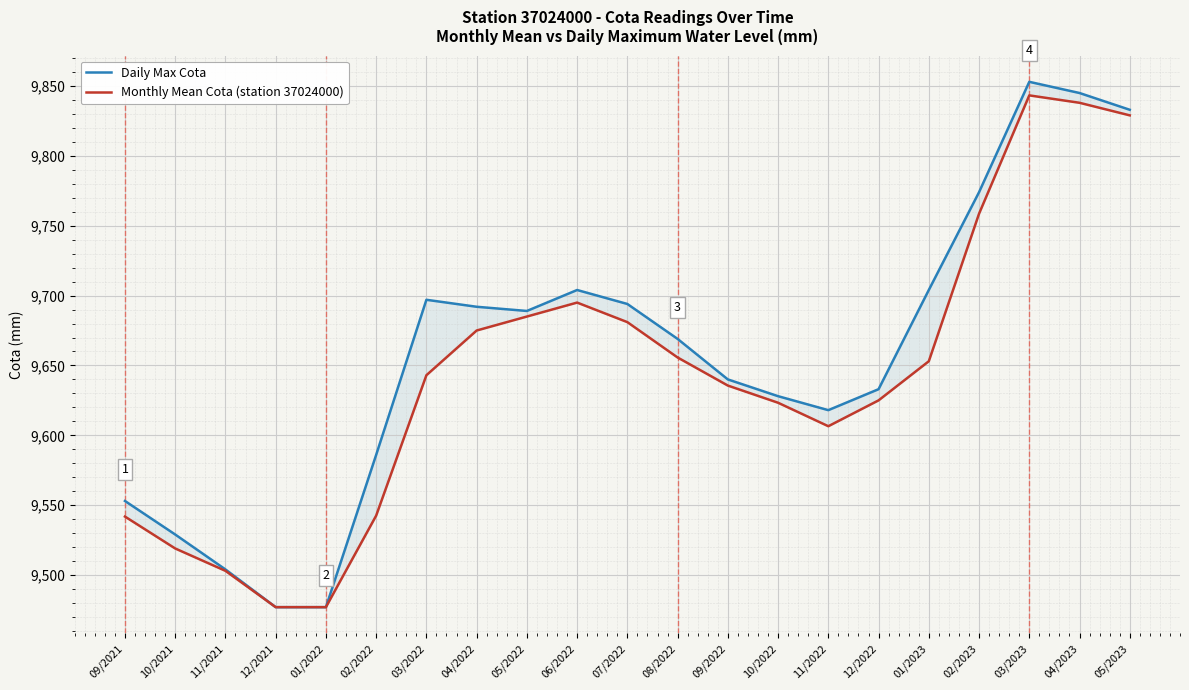

At which category is the sum across all series the highest?

03/2023